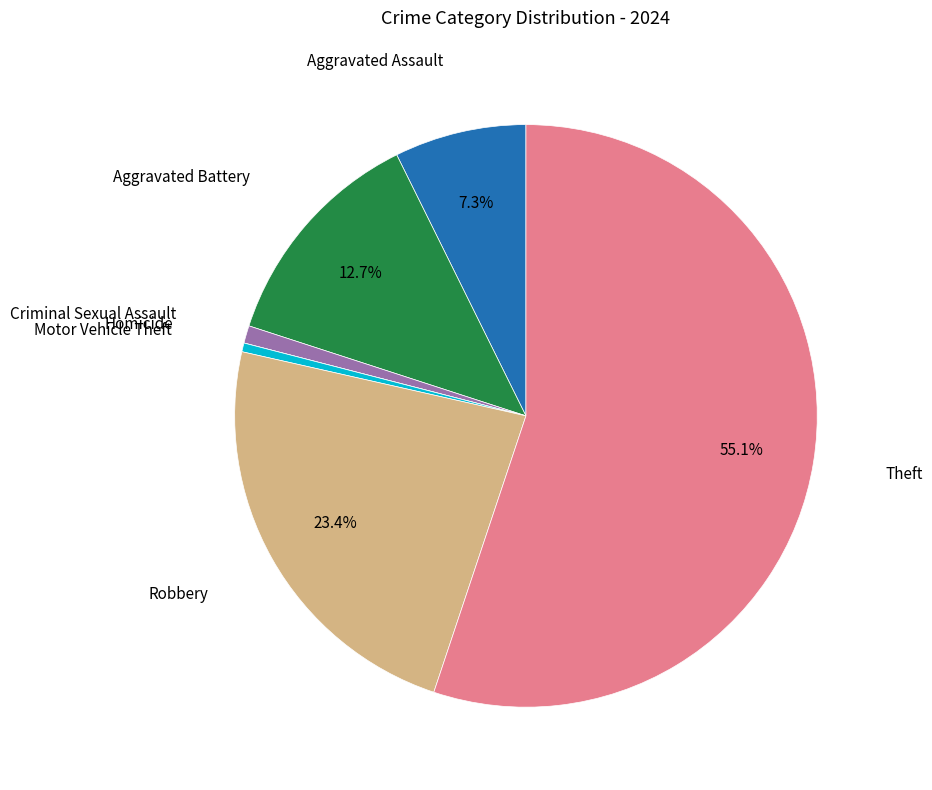

Is there a majority slice in this chart?

Yes